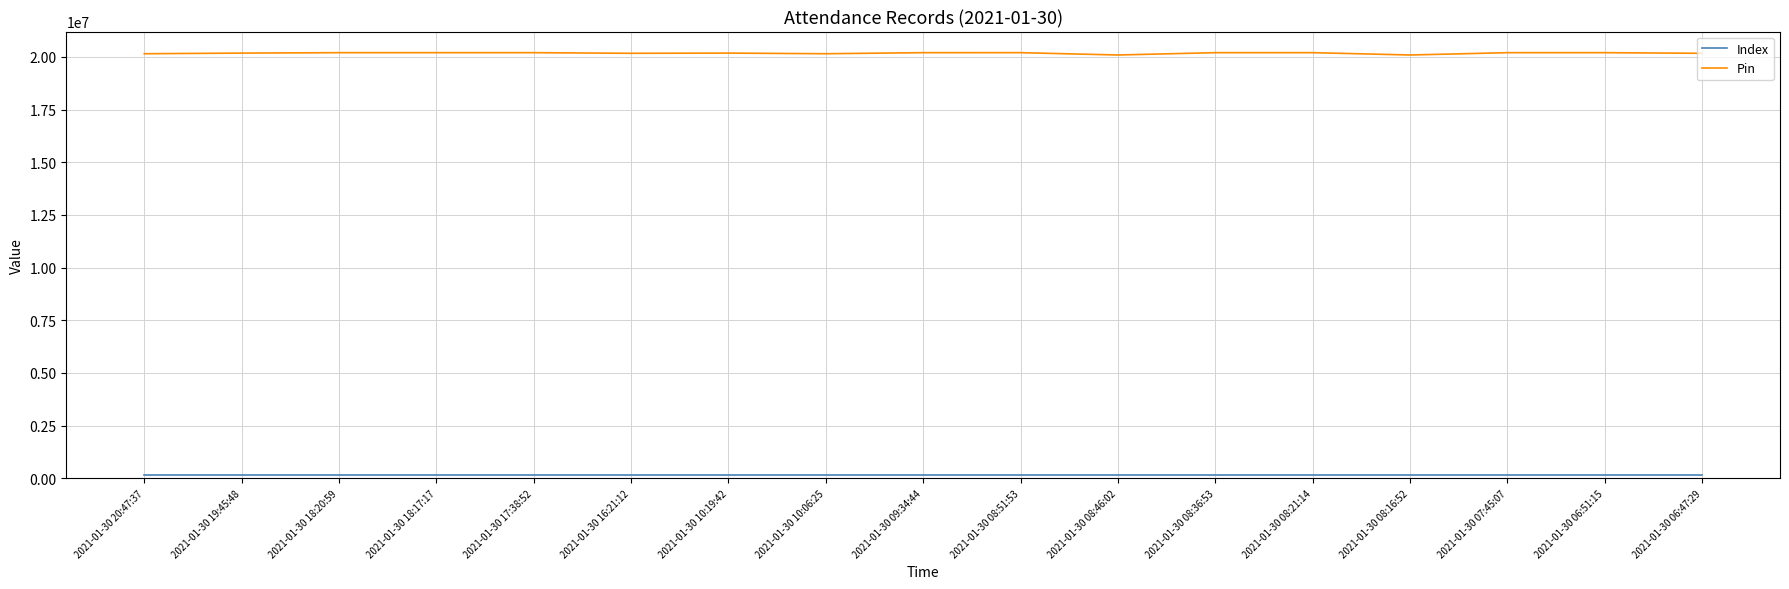

Which series has the widest spread of values?

Pin